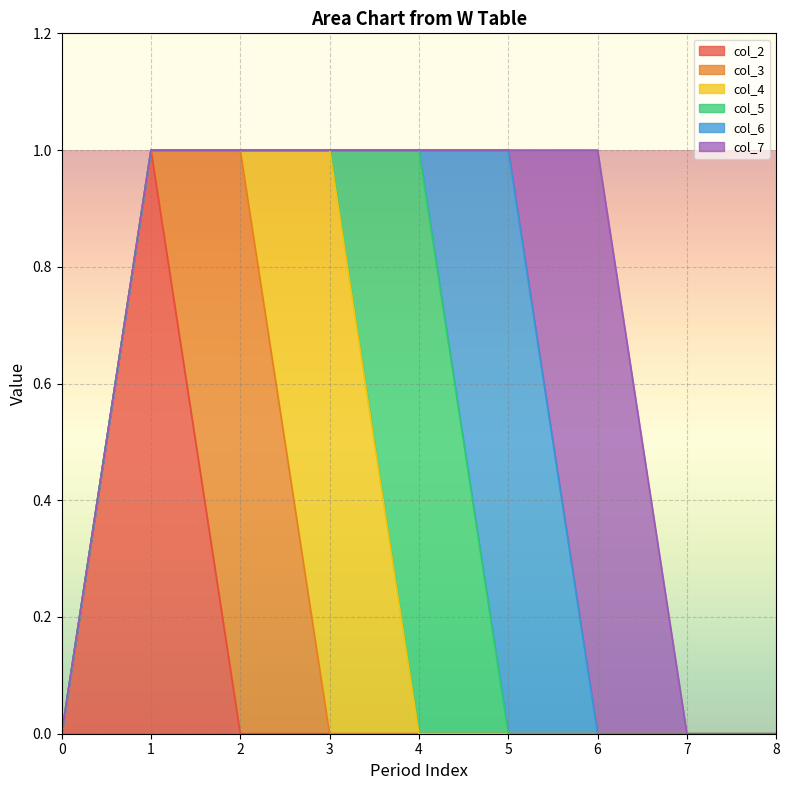

Which series has the largest total across all categories?

col_2